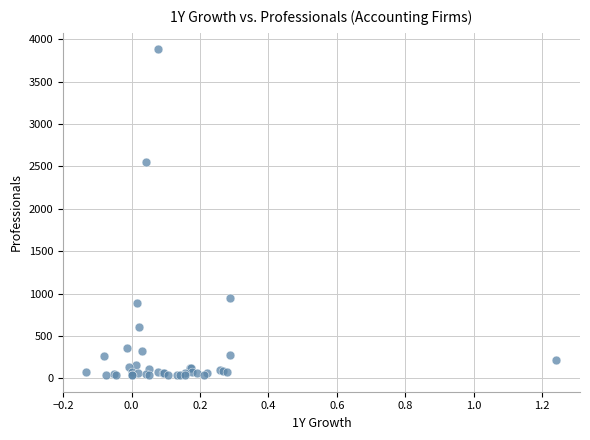

What Y value in the scatter plot is closest to 1958?

2550